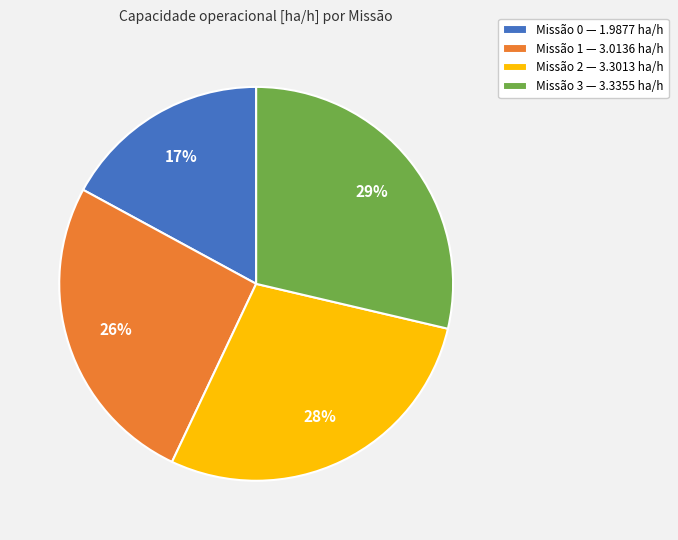

Does any single category account for the majority?

No